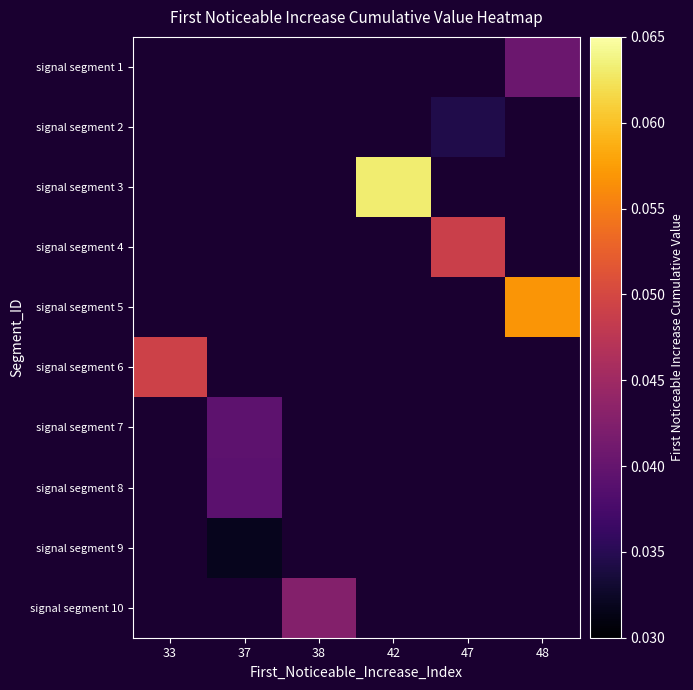

How many values in signal segment 3 are above zero?

1